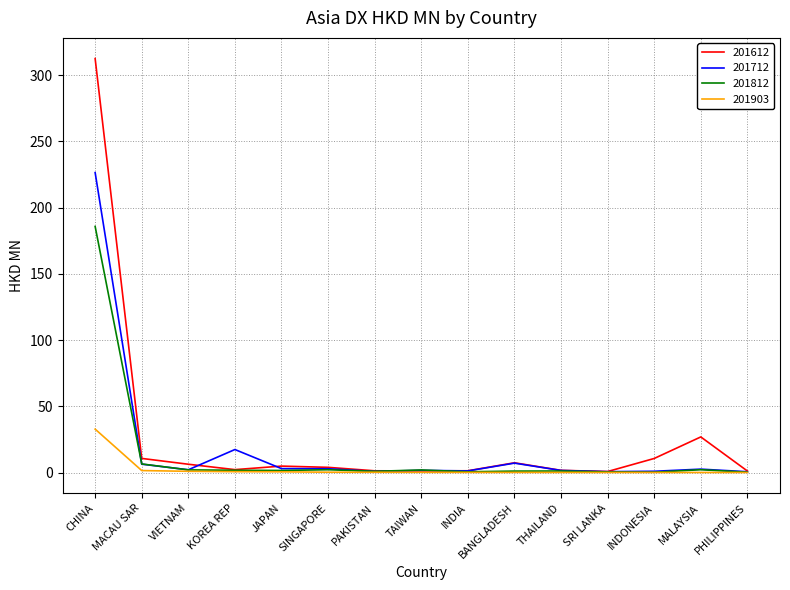

The value of 201812 at THAILAND is 1.2. True or false?

True